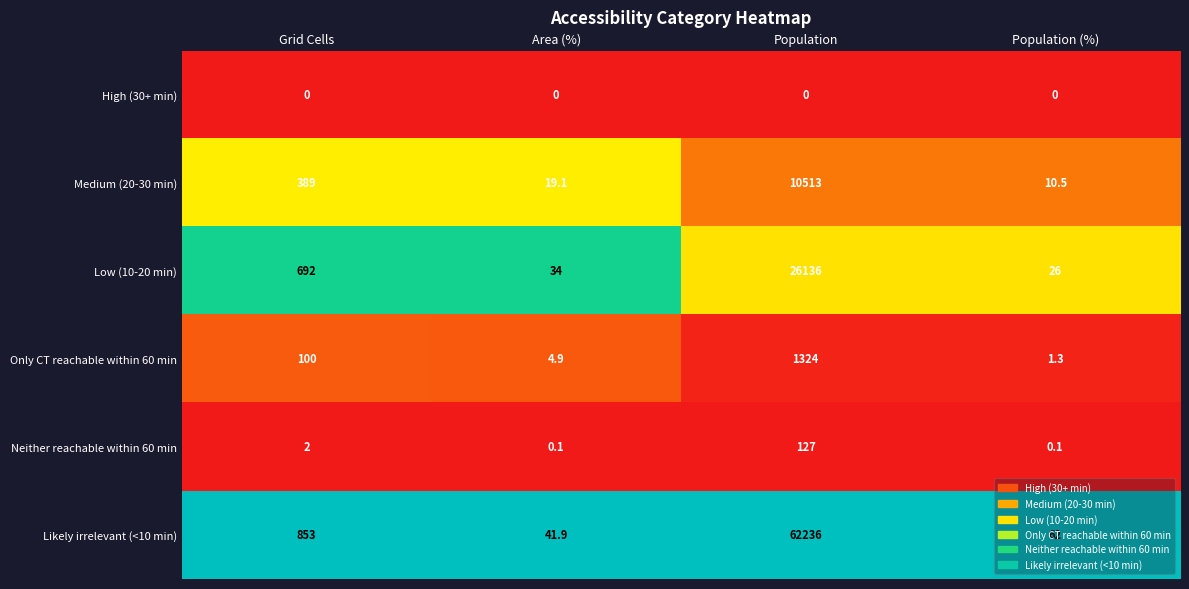

At which label is Neither reachable within 60 min closest to 63?

Grid Cells